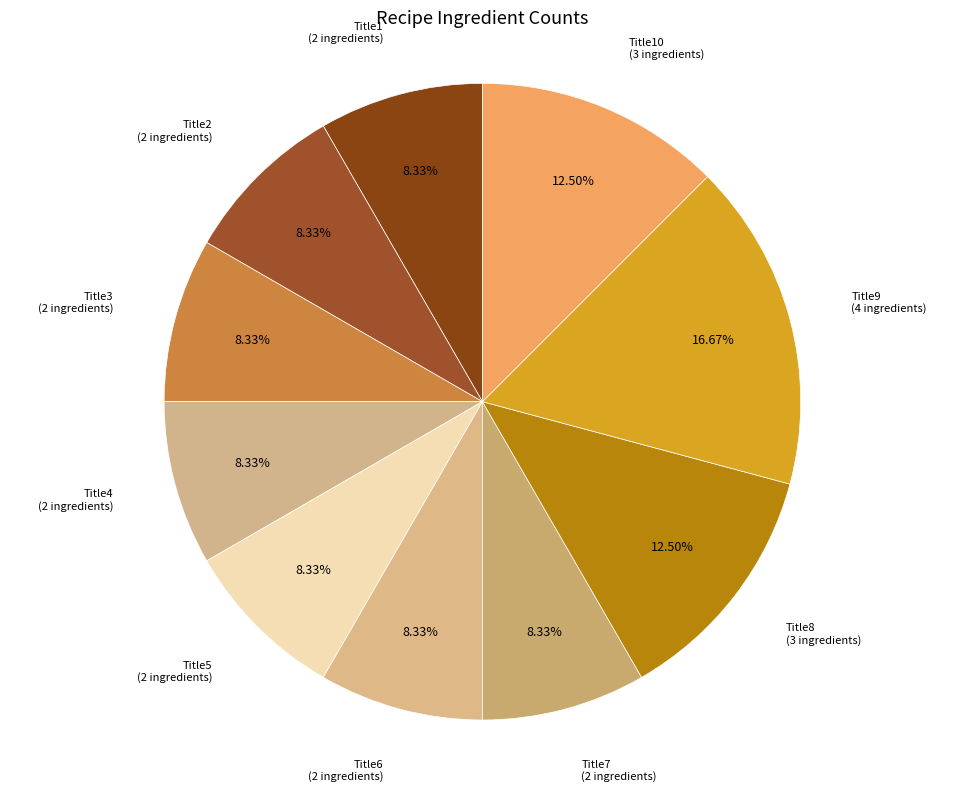

Rank the categories by value from lowest to highest.

Title1, Title2, Title3, Title4, Title5, Title6, Title7, Title8, Title10, Title9